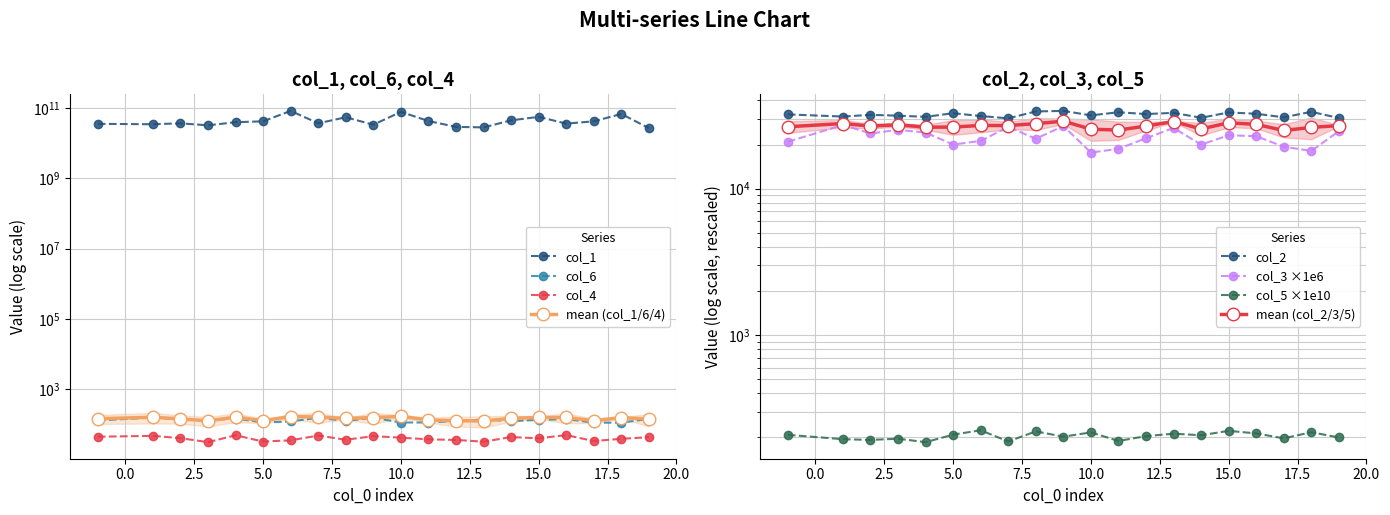

What is the minimum value for col_5?

185.7